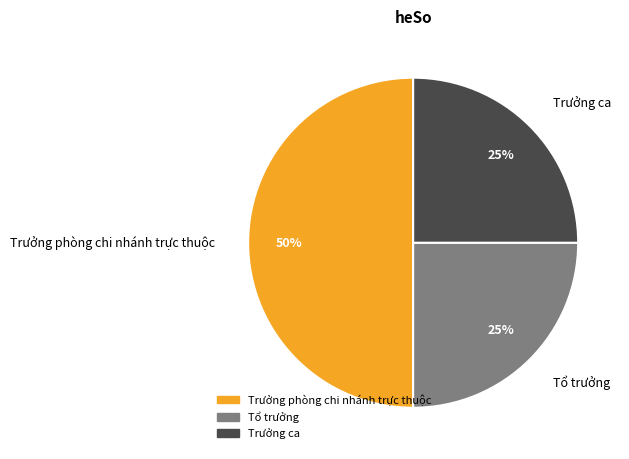

Which category has the biggest portion of the pie?

Trưởng phòng chi nhánh trực thuộc